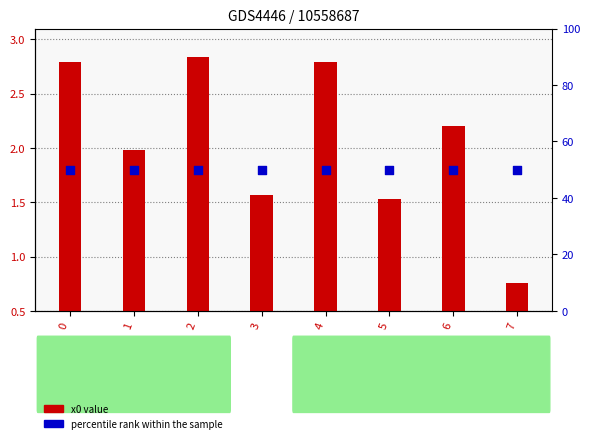

What are all the series names shown in the legend?

x0 value, percentile rank